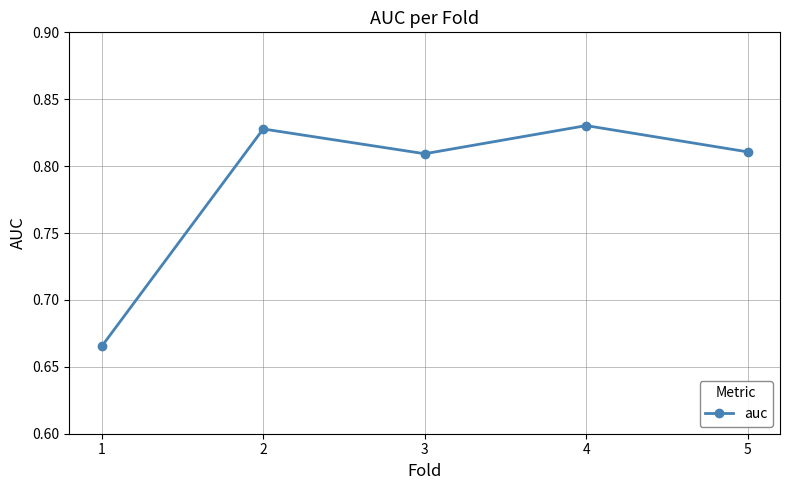

How many data points does each series have?

5